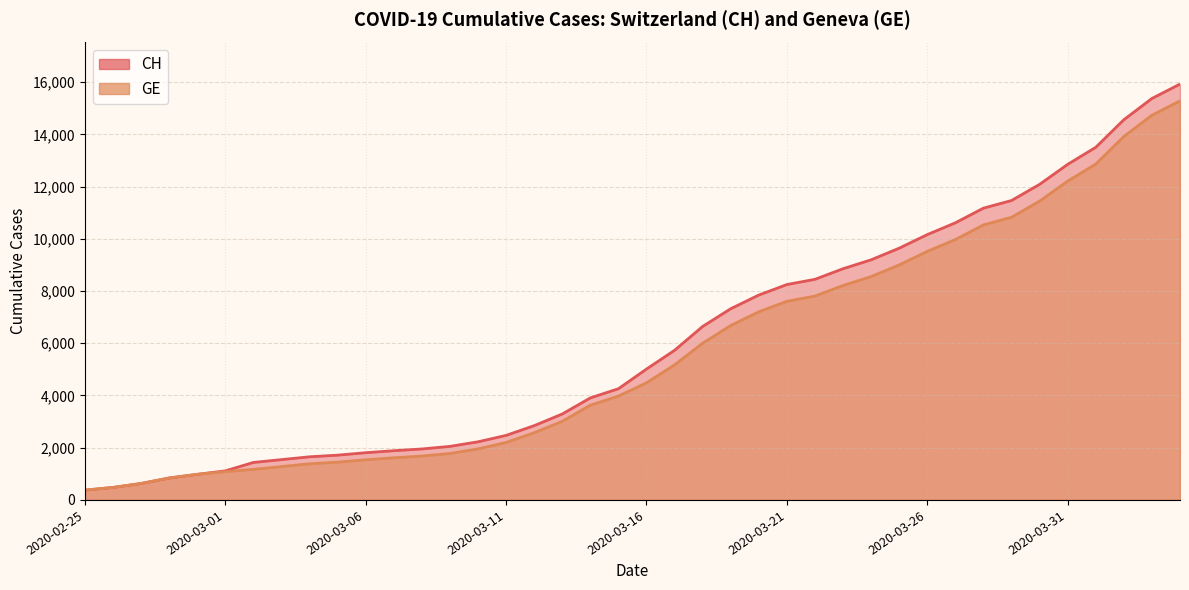

Which series has the largest range (max minus min)?

CH